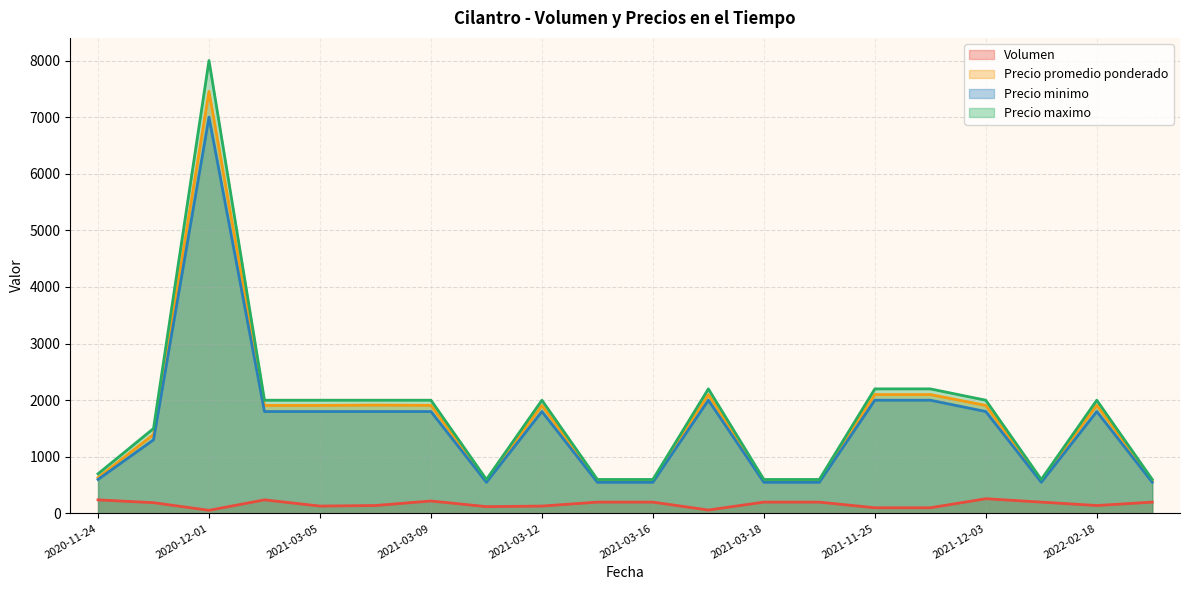

At 2022-02-22, list the series in order from largest to smallest.

Precio maximo, Precio promedio ponderado, Precio minimo, Volumen